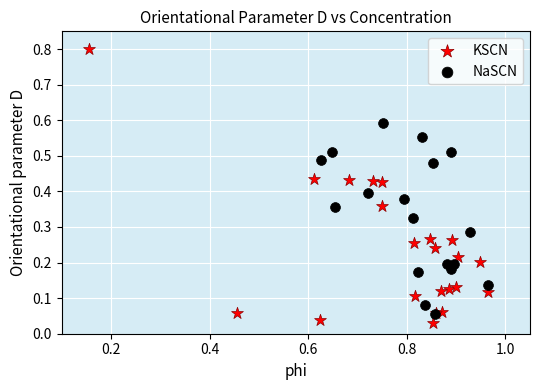

Which series reaches the maximum Y coordinate?

KSCN